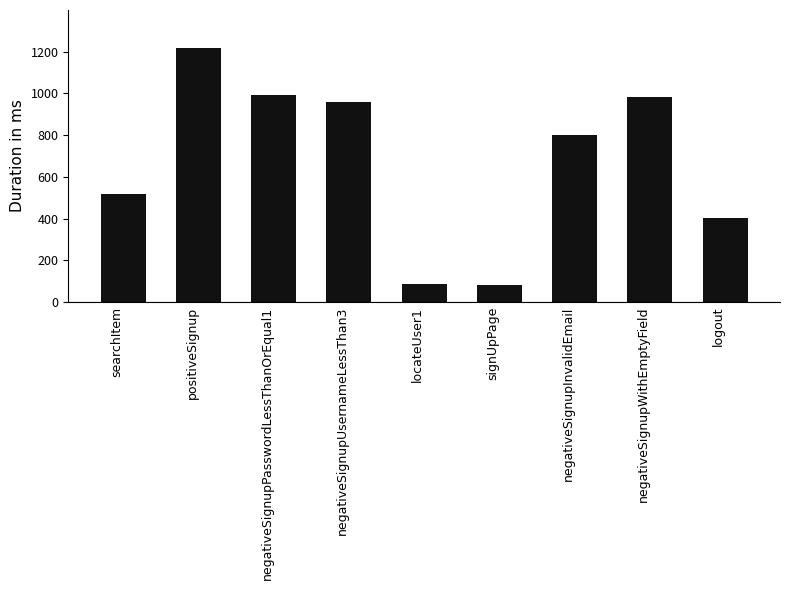

What value does the data have at locateUser1, to the nearest 50?

100